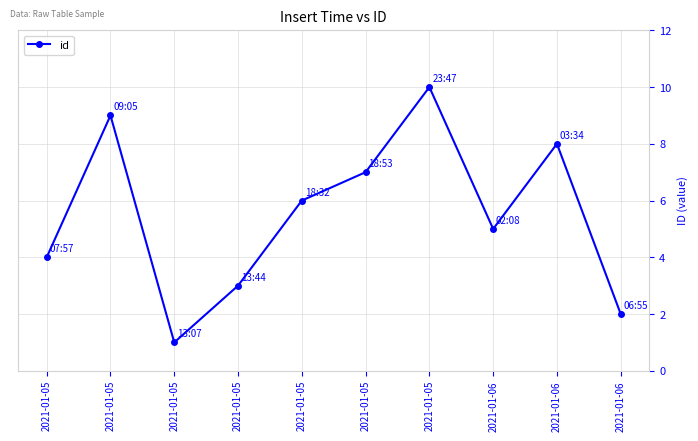

How many series are shown in this chart?

1